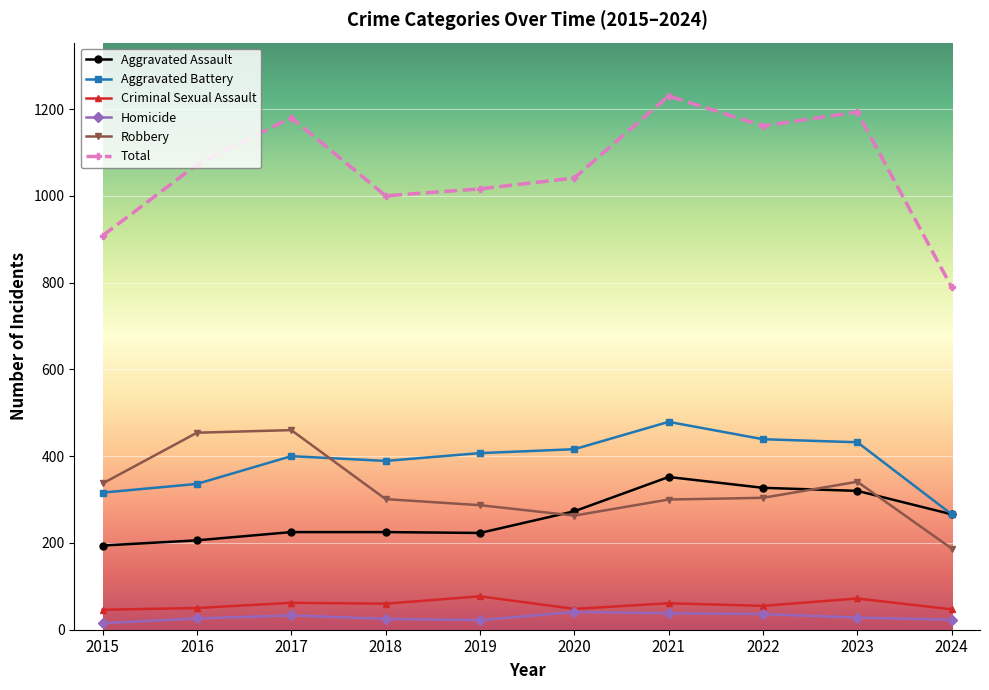

Rank the series by their maximum value, from lowest to highest.

Homicide, Criminal Sexual Assault, Aggravated Assault, Robbery, Aggravated Battery, Total